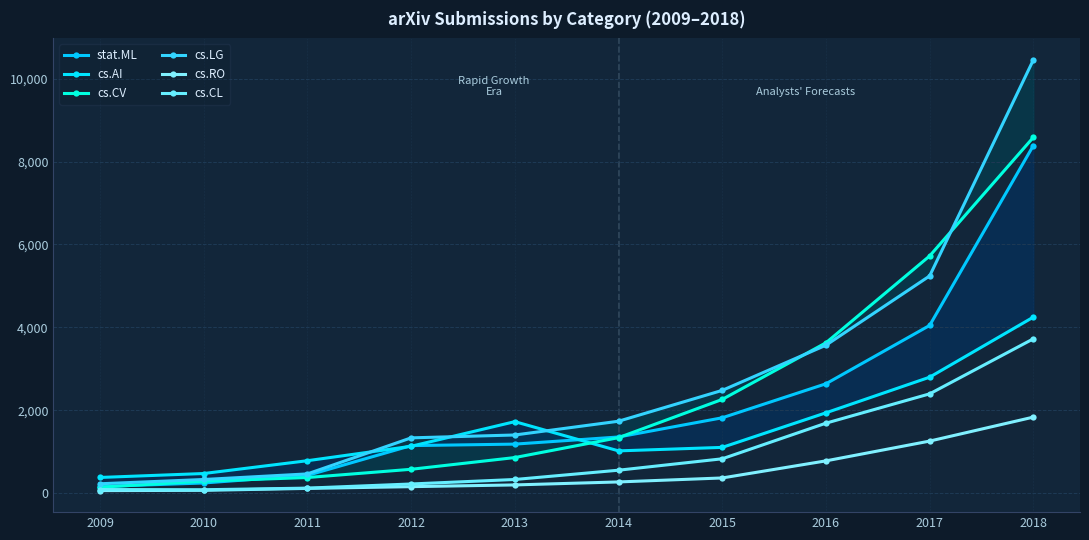

True or false: cs.CL and cs.CV cross at least once.

False